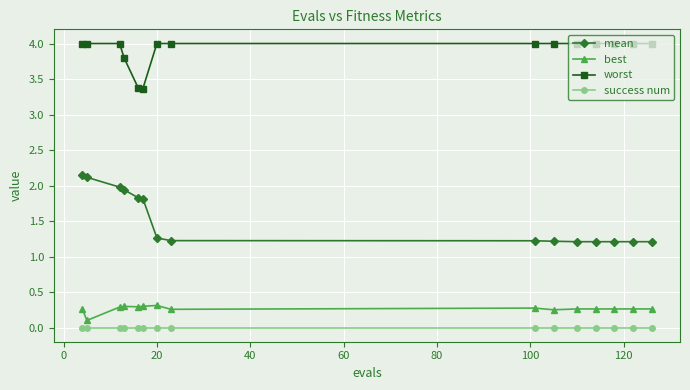

Which series has the largest range (max minus min)?

mean